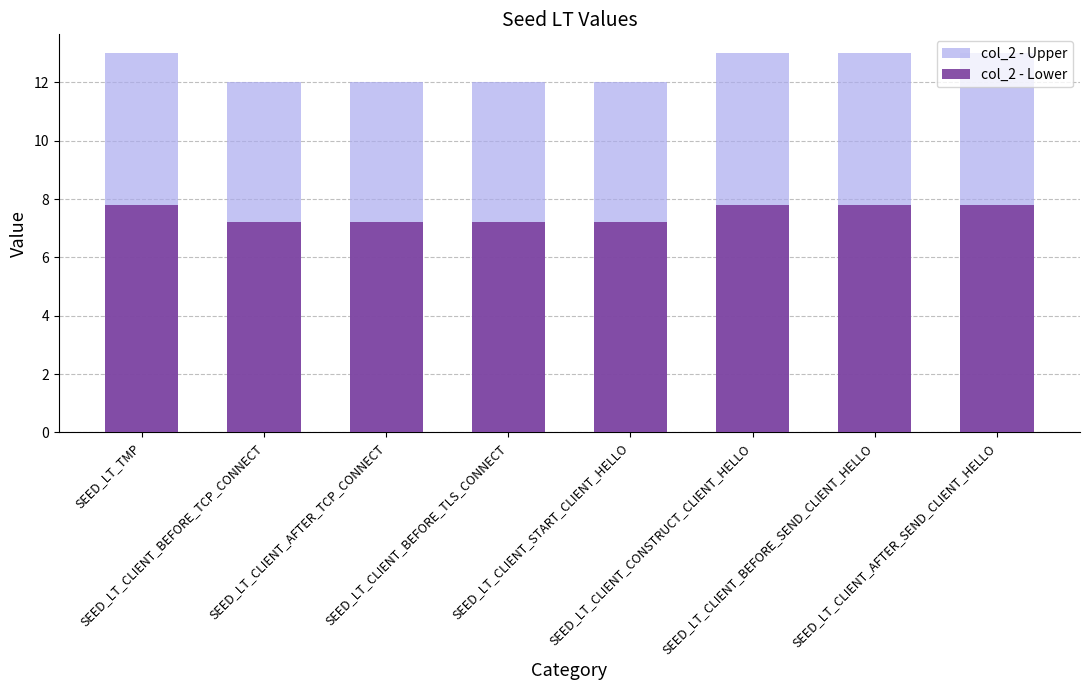

The value of col_2 - Lower at SEED_LT_CLIENT_CONSTRUCT_CLIENT_HELLO is 7.8. True or false?

True